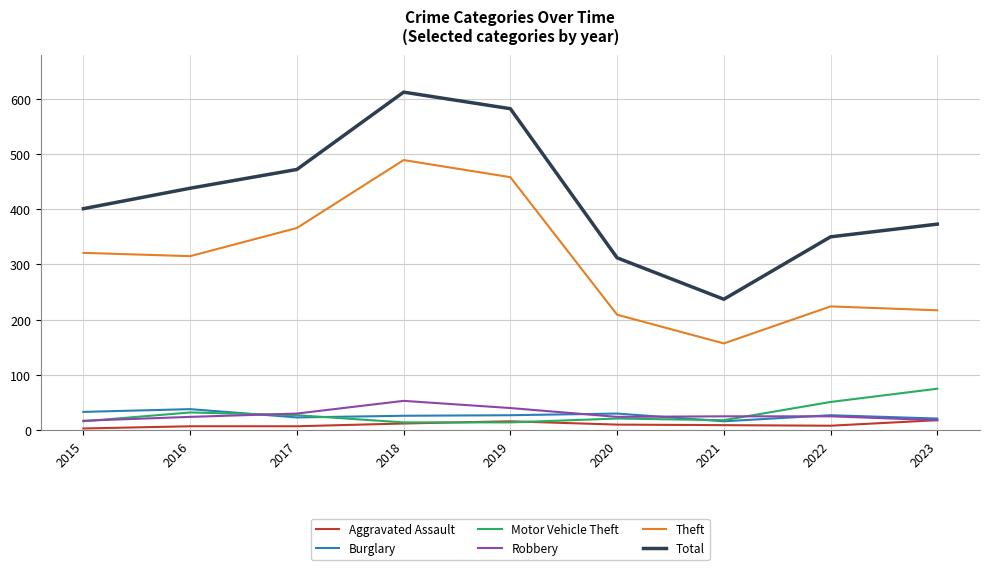

Count the number of categories in the chart.

9